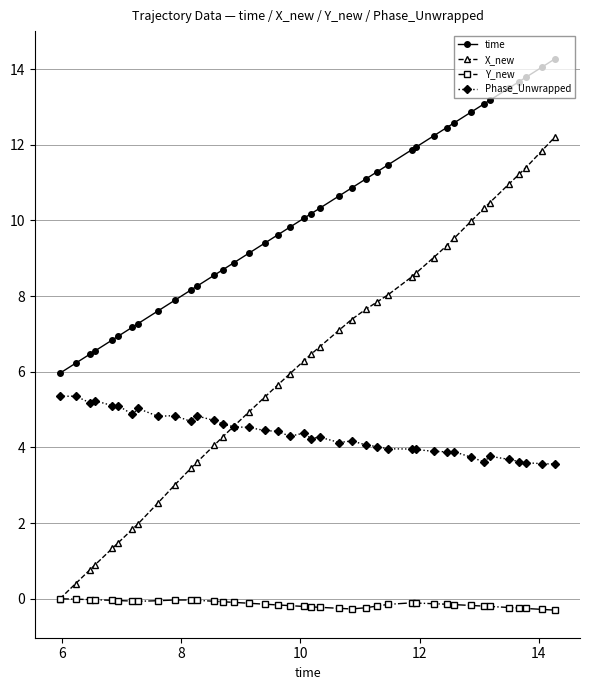

What is the value of the Phase_Unwrapped point at the 25th from the left?

4.1